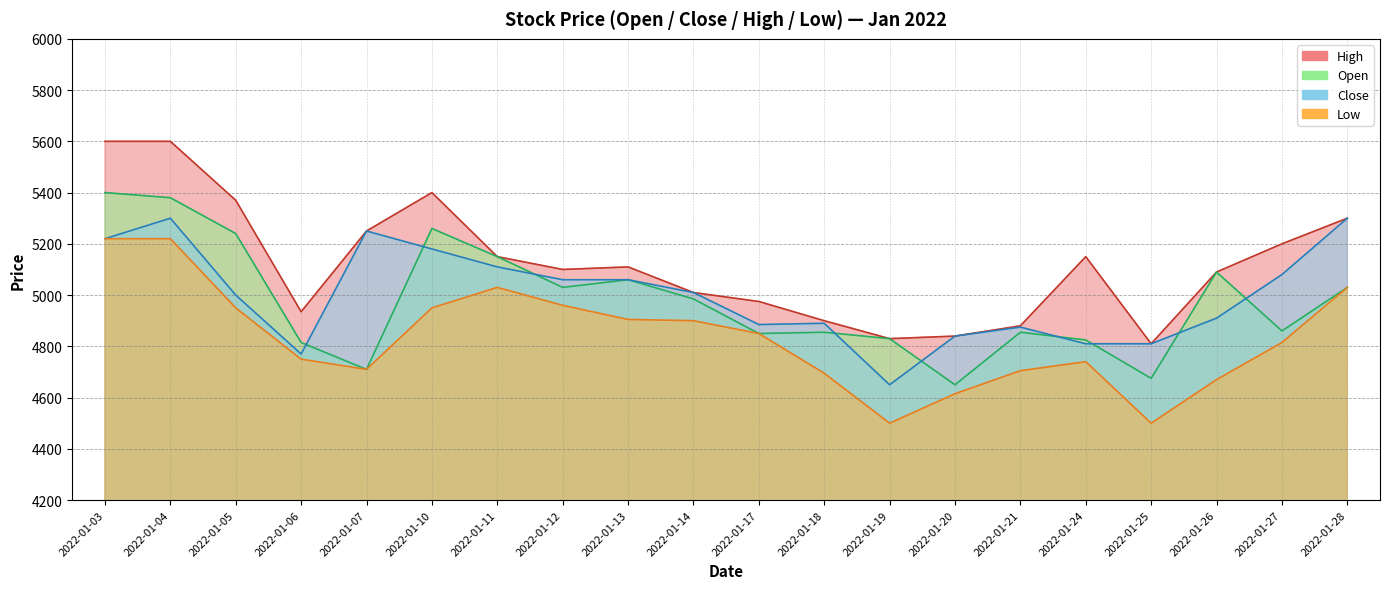

How many categories are shown in the chart?

20